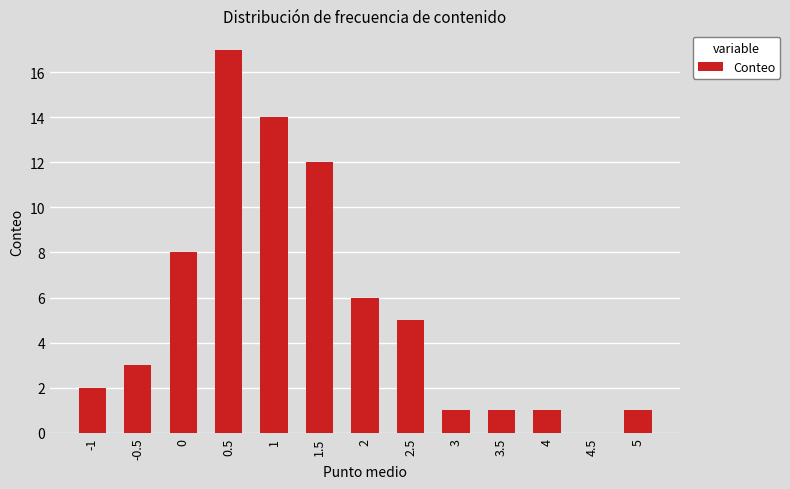

Are the bars horizontal?

No